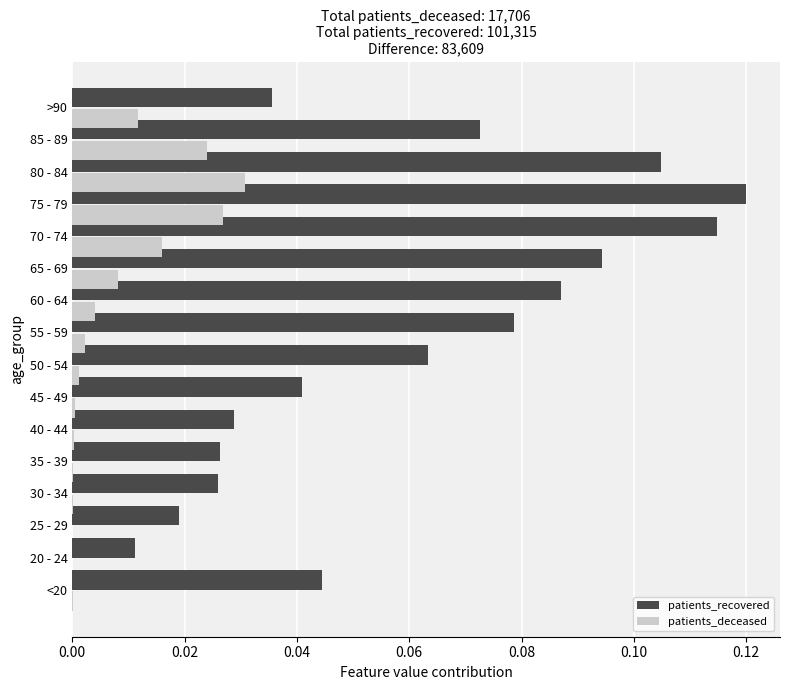

The patients_recovered series shows 0.0 at 20 - 24. True or false?

True